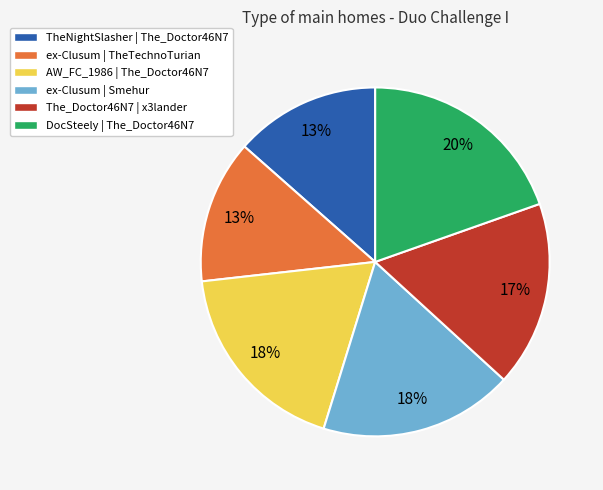

Is it true that The_Doctor46N7 | x3lander is 30% of the pie?

False